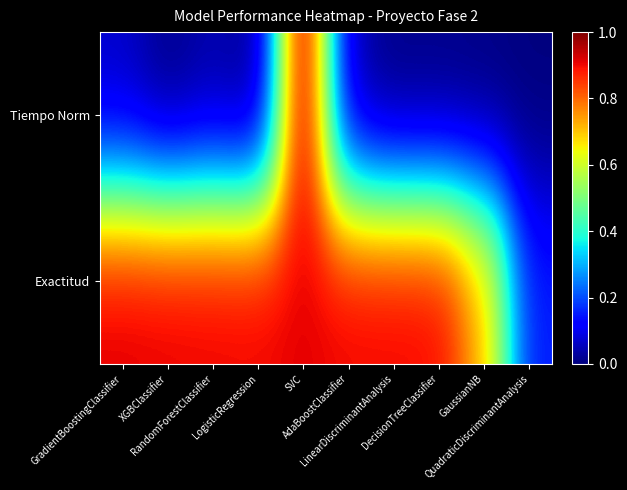

Count the number of data series in this chart.

2